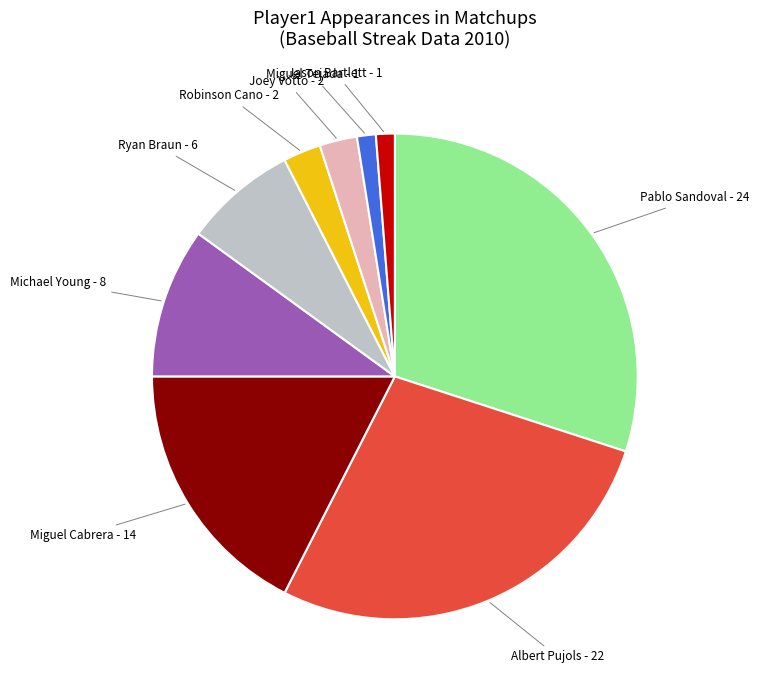

Is there any slice that represents more than half of the pie?

No